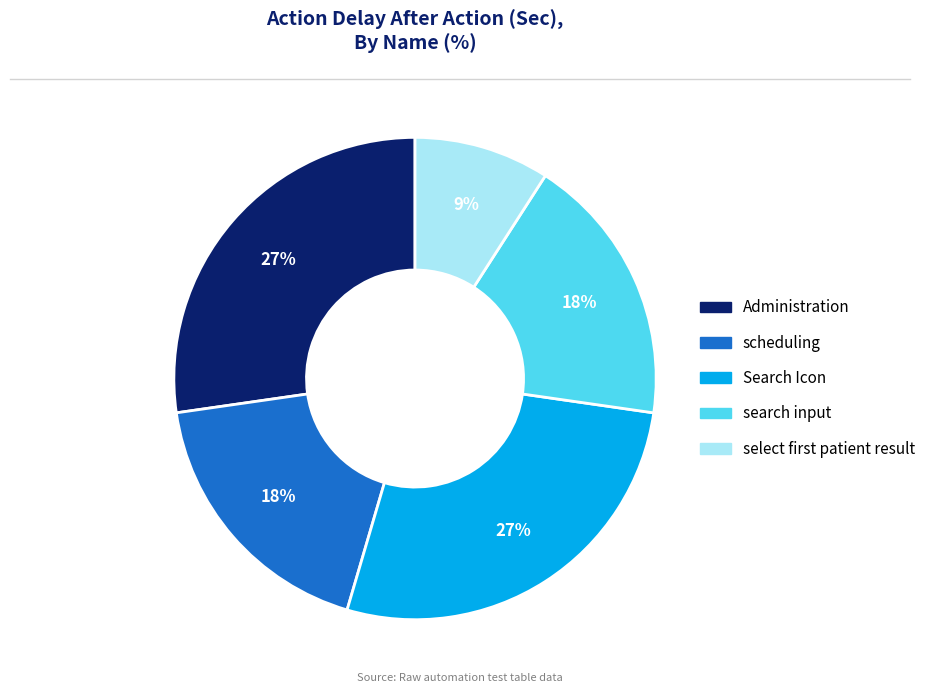

Approximately how many times larger is the value at search input compared to scheduling?

1.0